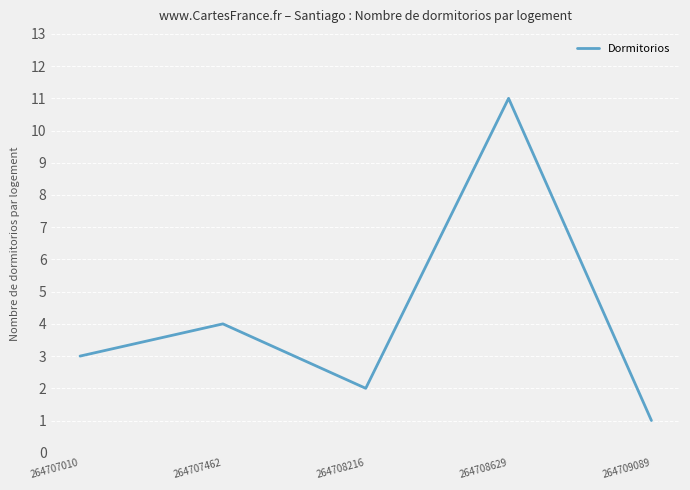

Rank the categories by value from highest to lowest.

264708629, 264707462, 264707010, 264708216, 264709089